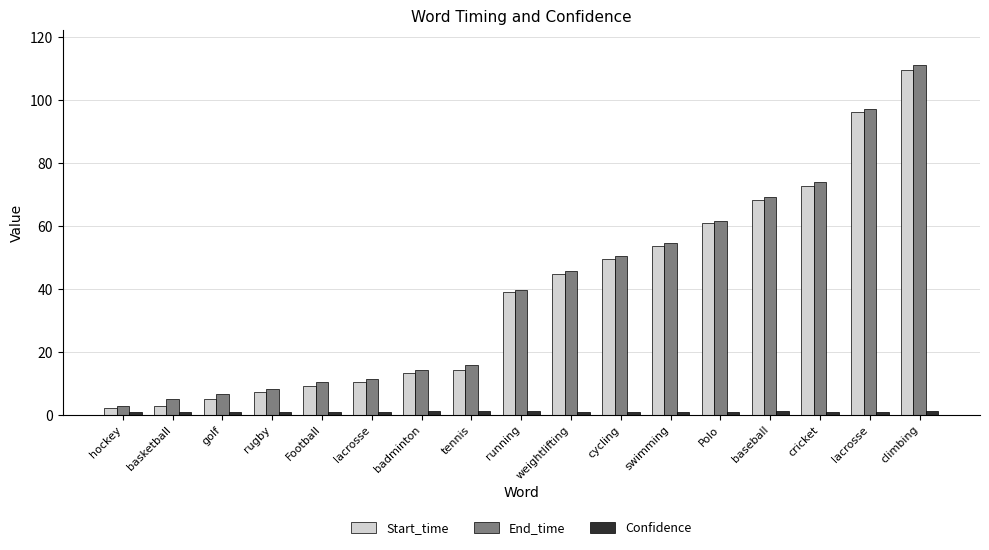

How many values in the End_time series exceed 39?

9